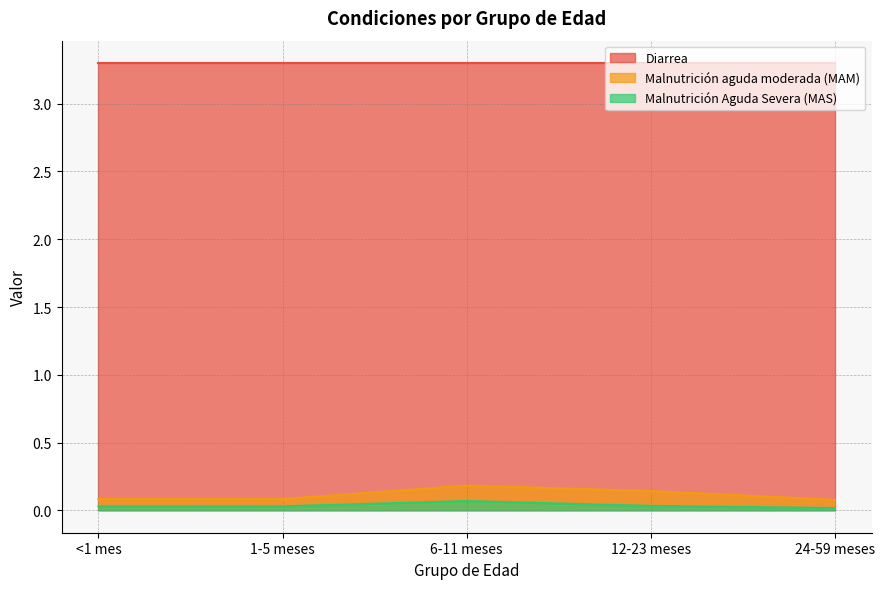

List the series in order of their peak value, highest first.

Diarrea, Malnutrición aguda moderada (MAM), Malnutrición Aguda Severa (MAS)